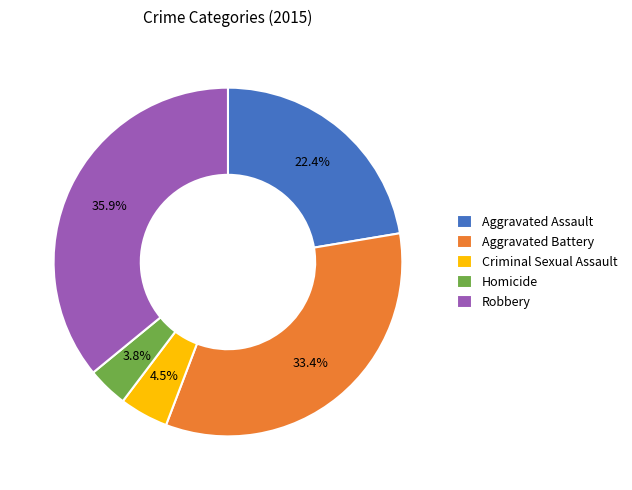

To the nearest percent, what percentage of the pie is Aggravated Assault?

22%